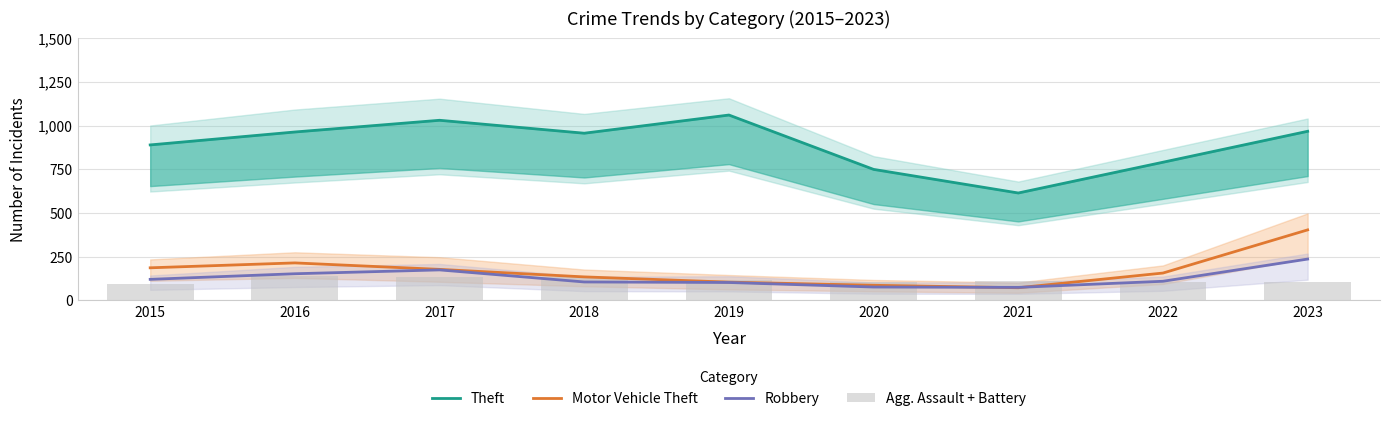

What is the average value of the Agg. Assault + Battery series?

116